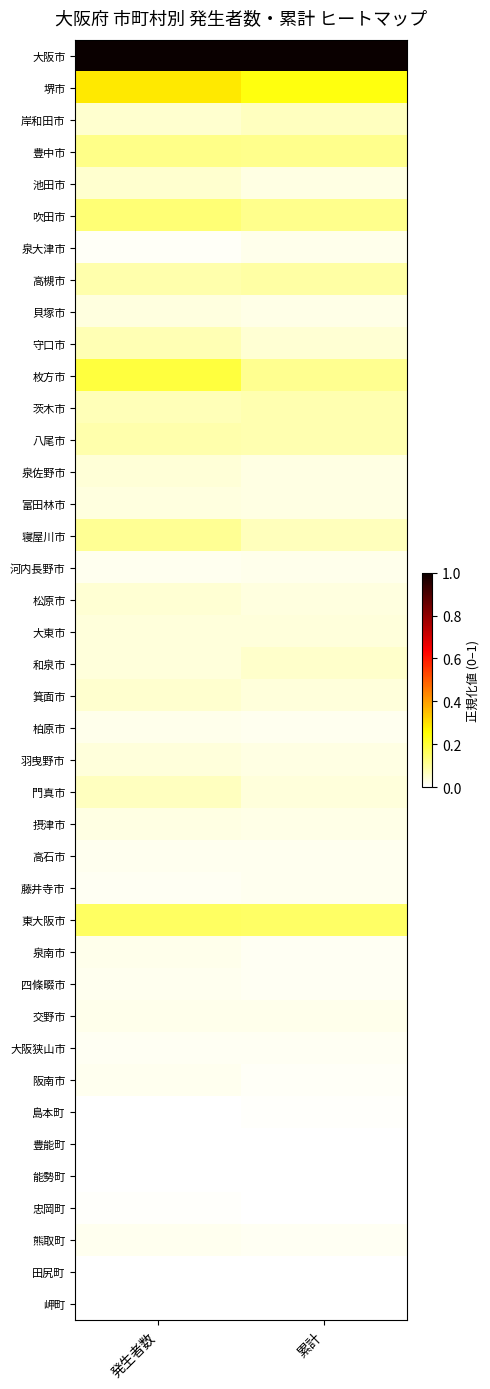

Reading left to right, what are all the values shown in this chart?

大阪市: 発生者数=1.0	累計=1.0
堺市: 発生者数=0.3	累計=0.2
岸和田市: 発生者数=0.0	累計=0.1
豊中市: 発生者数=0.1	累計=0.1
池田市: 発生者数=0.0	累計=0.0
吹田市: 発生者数=0.1	累計=0.1
泉大津市: 発生者数=0.0	累計=0.0
高槻市: 発生者数=0.1	累計=0.1
貝塚市: 発生者数=0.0	累計=0.0
守口市: 発生者数=0.1	累計=0.0
枚方市: 発生者数=0.2	累計=0.1
茨木市: 発生者数=0.1	累計=0.1
八尾市: 発生者数=0.1	累計=0.1
泉佐野市: 発生者数=0.0	累計=0.0
富田林市: 発生者数=0.0	累計=0.0
寝屋川市: 発生者数=0.1	累計=0.1
河内長野市: 発生者数=0.0	累計=0.0
松原市: 発生者数=0.0	累計=0.0
大東市: 発生者数=0.0	累計=0.0
和泉市: 発生者数=0.0	累計=0.1
箕面市: 発生者数=0.0	累計=0.0
柏原市: 発生者数=0.0	累計=0.0
羽曳野市: 発生者数=0.0	累計=0.0
門真市: 発生者数=0.1	累計=0.0
摂津市: 発生者数=0.0	累計=0.0
高石市: 発生者数=0.0	累計=0.0
藤井寺市: 発生者数=0.0	累計=0.0
東大阪市: 発生者数=0.2	累計=0.2
泉南市: 発生者数=0.0	累計=0.0
四條畷市: 発生者数=0.0	累計=0.0
交野市: 発生者数=0.0	累計=0.0
大阪狭山市: 発生者数=0.0	累計=0.0
阪南市: 発生者数=0.0	累計=0.0
島本町: 発生者数=0.0	累計=0.0
豊能町: 発生者数=0.0	累計=0.0
能勢町: 発生者数=0.0	累計=0.0
忠岡町: 発生者数=0.0	累計=0.0
熊取町: 発生者数=0.0	累計=0.0
田尻町: 発生者数=0.0	累計=0.0
岬町: 発生者数=0.0	累計=0.0